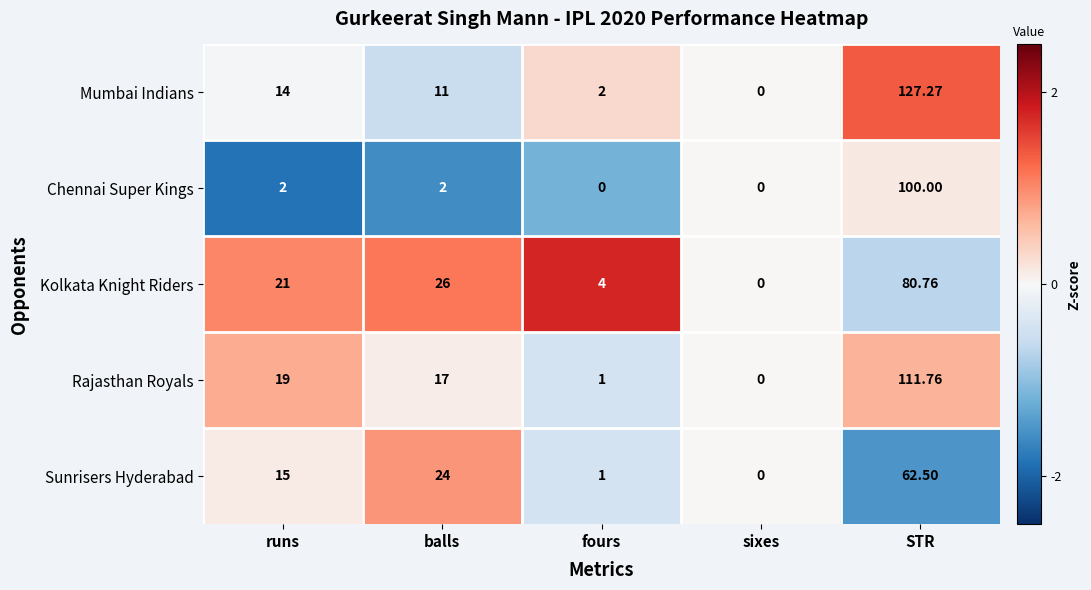

How many categories are shown in the chart?

5